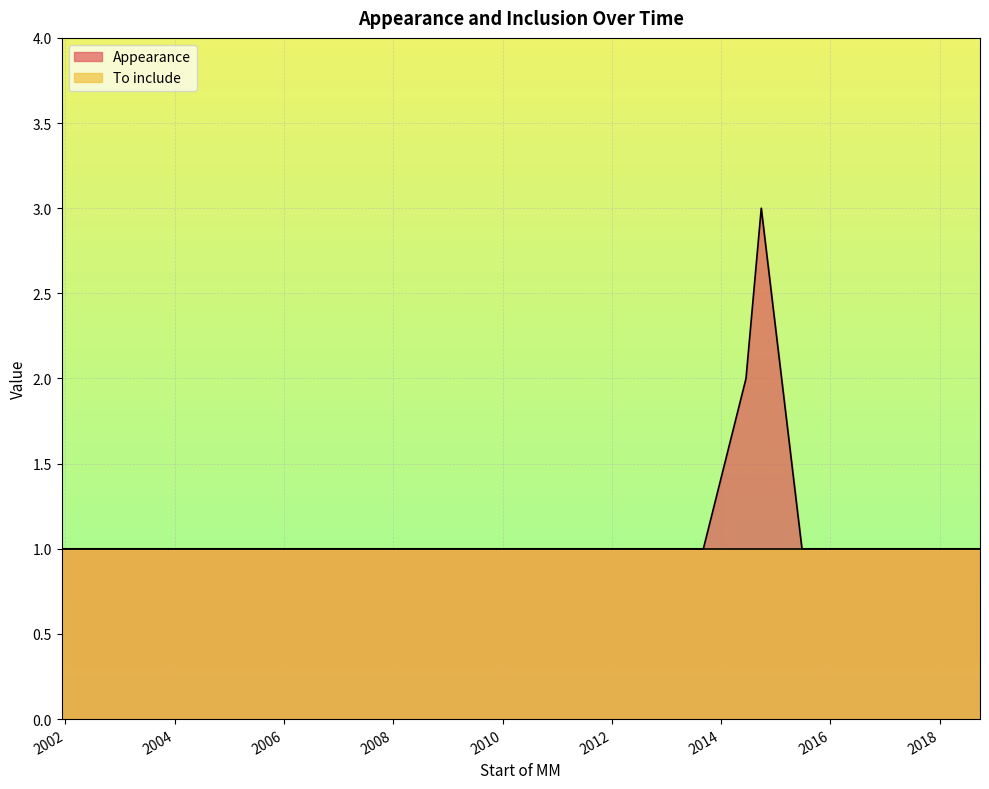

How many values exceed 1?

2